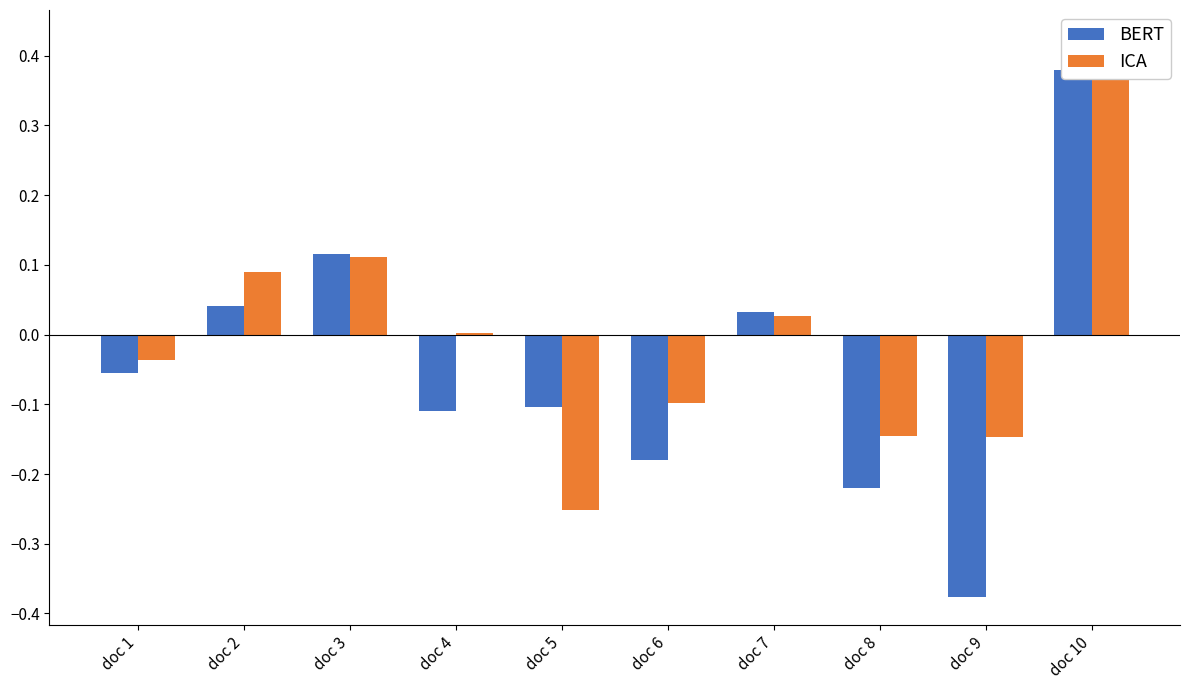

What is the value of the BERT bar at the 8th from the left?

-0.2